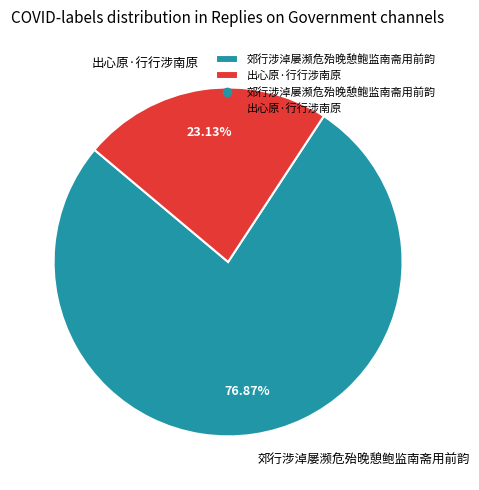

Is 出心原·行行涉南原 the majority of the pie?

No